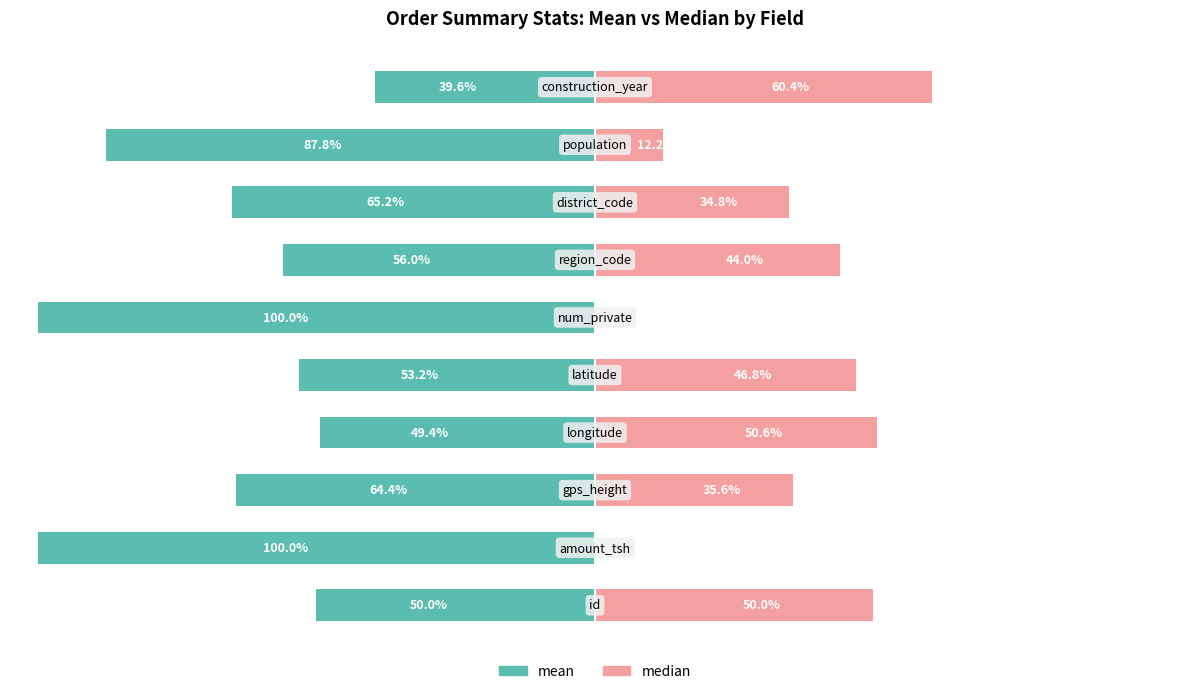

Is it true that median equals 46.8 at 4?

True